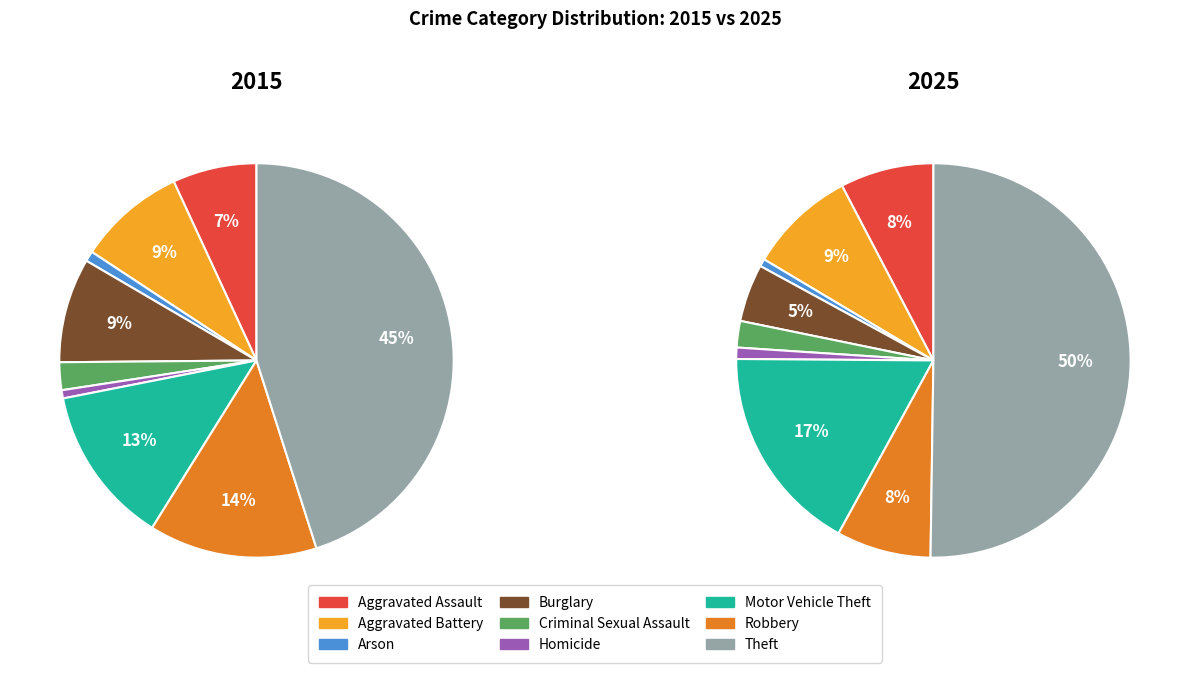

Is it true that Motor Vehicle Theft is 25% of the pie?

False